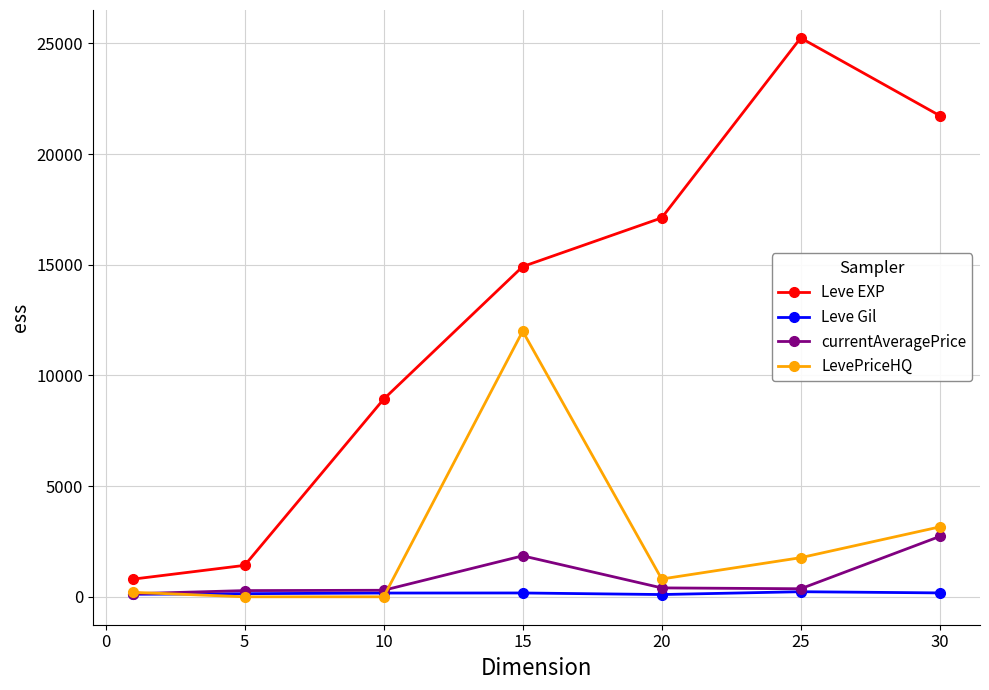

Rank the series by their maximum value, from highest to lowest.

Leve EXP, LevePriceHQ, currentAveragePrice, Leve Gil